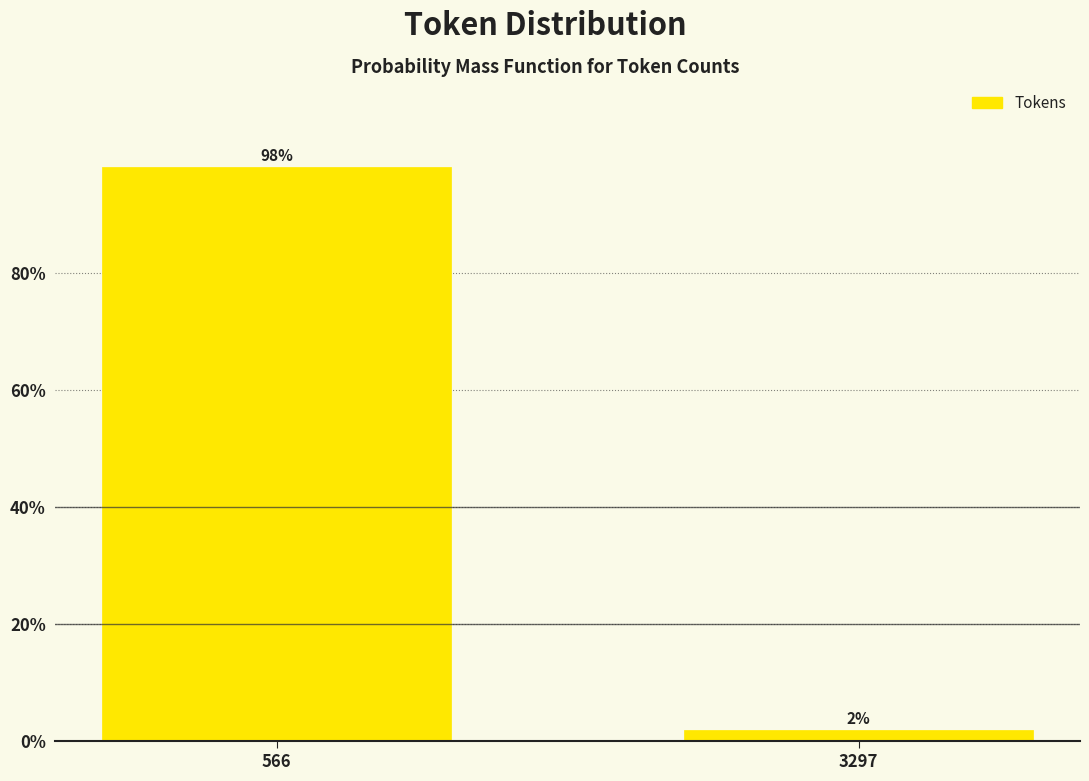

What is the average value?

50.0